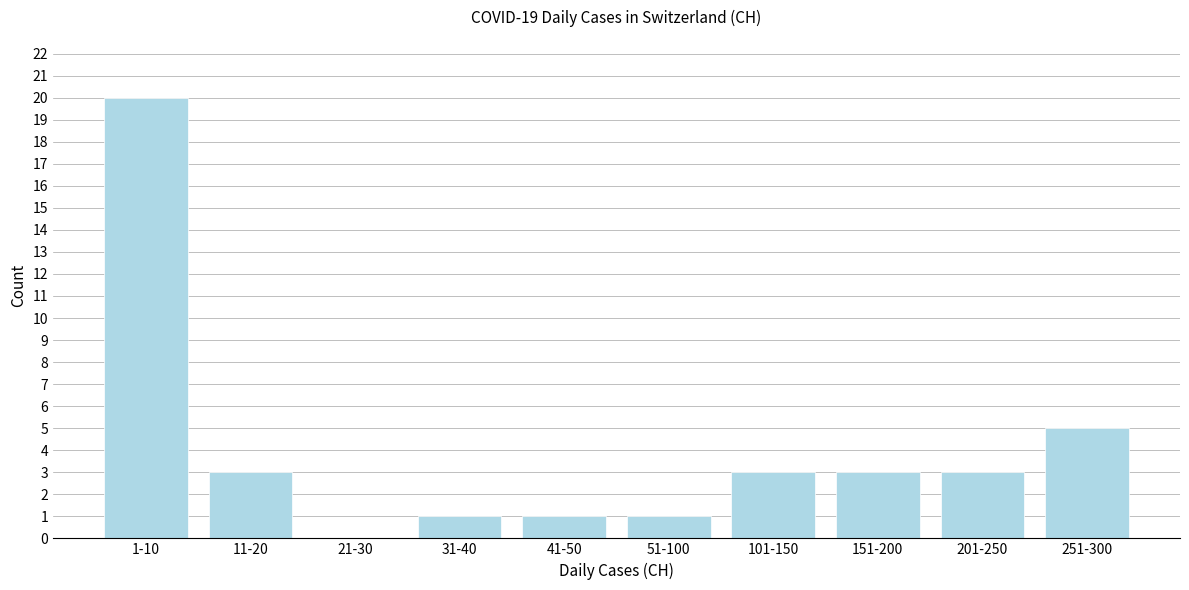

Reading left to right, list all the values displayed in this chart.

1-10=20	11-20=3	21-30=0	31-40=1	41-50=1	51-100=1	101-150=3	151-200=3	201-250=3	251-300=5